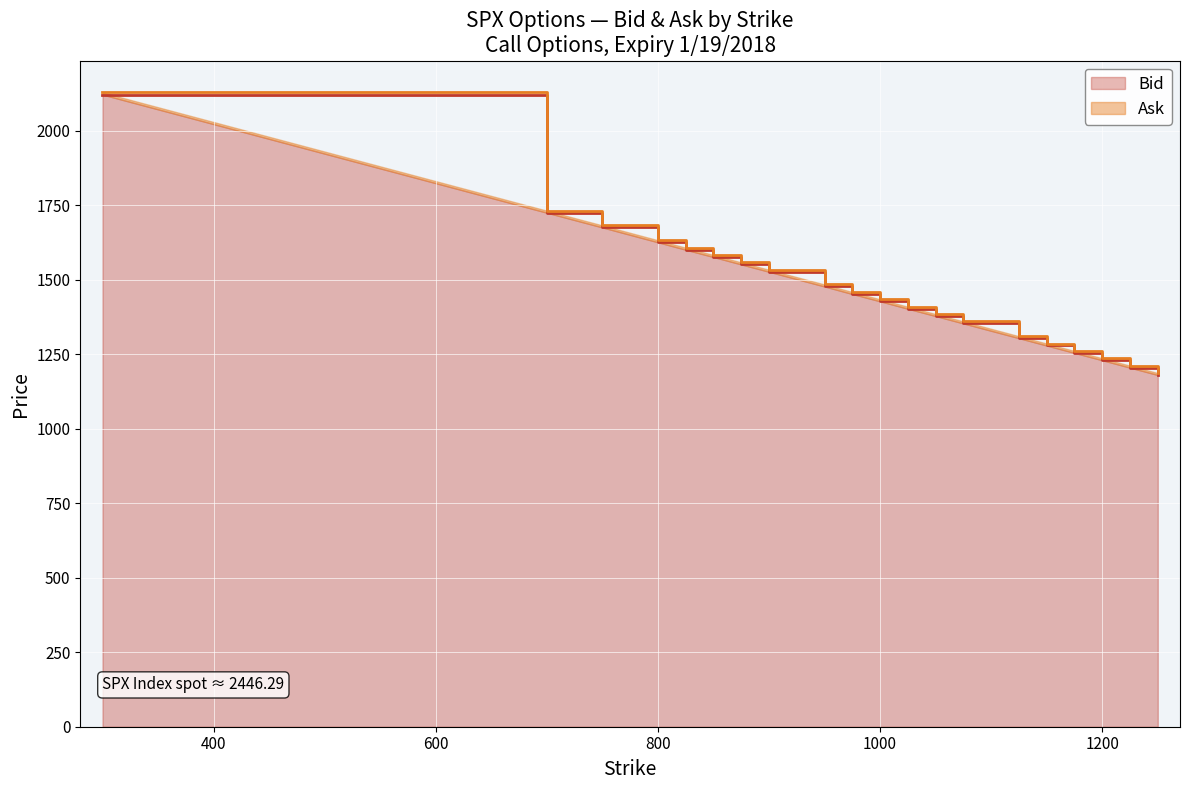

At which category does the chart reach its minimum across all series?

1250